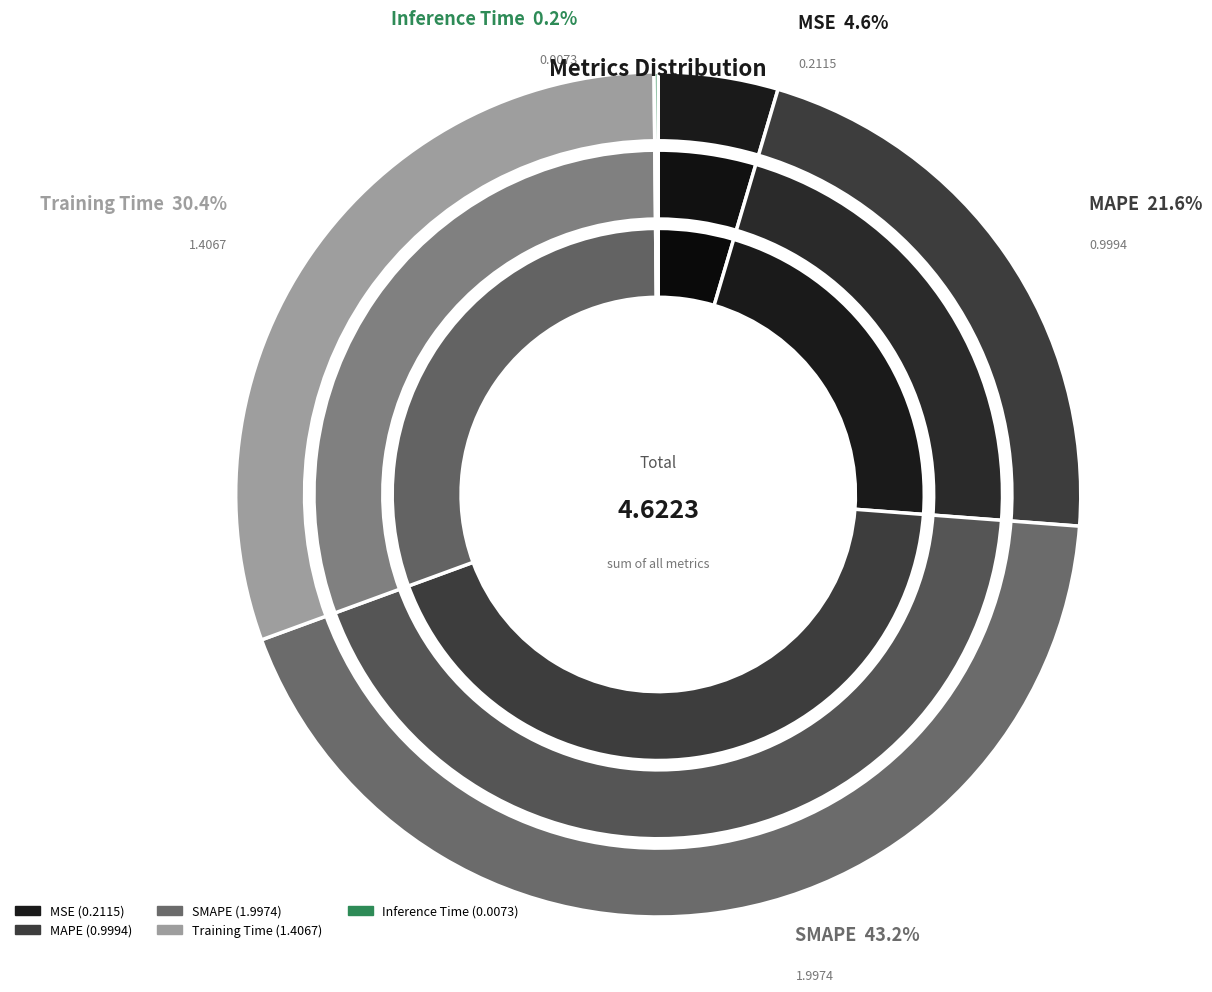

Which has a higher value, SMAPE or MSE?

SMAPE